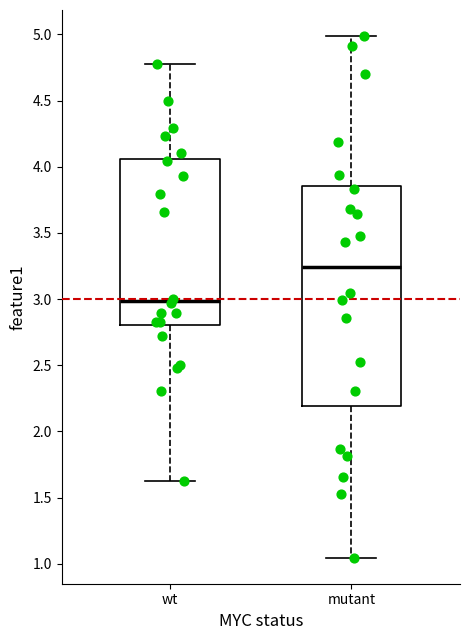

Comparing the boxes themselves (not the whiskers), which one is the tallest?

mutant